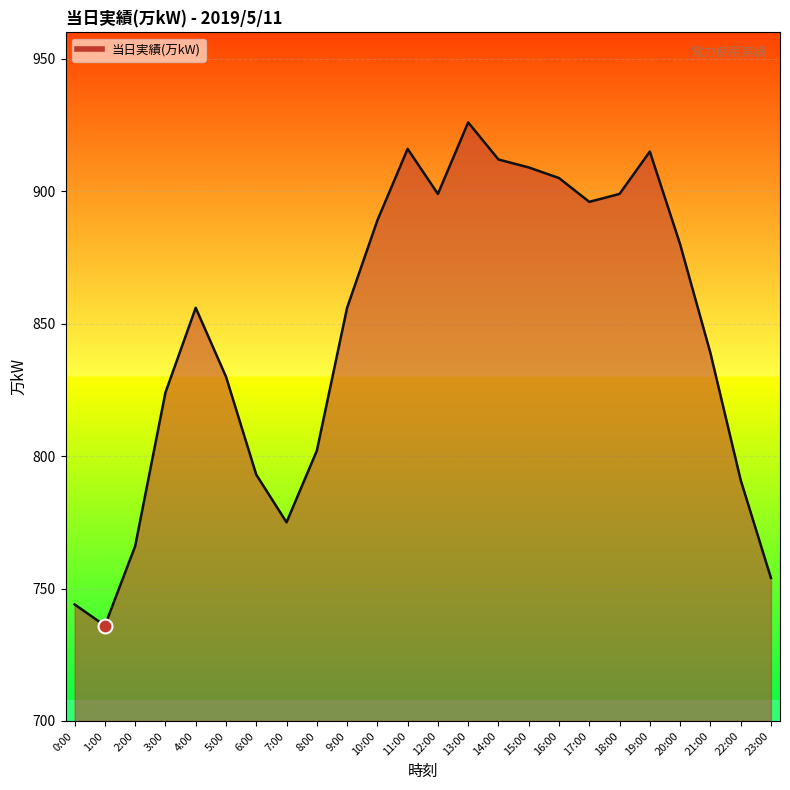

What is the difference between the values at 9:00 and 1:00?

120